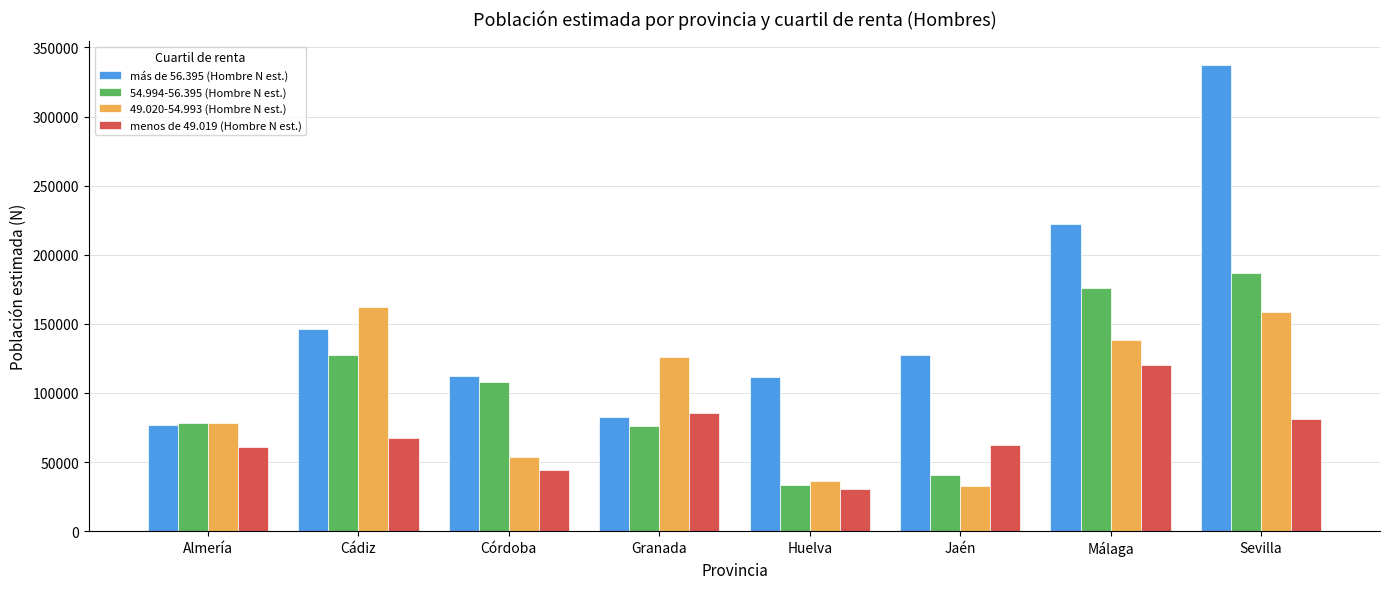

What is the total value across all series at Huelva?

211220